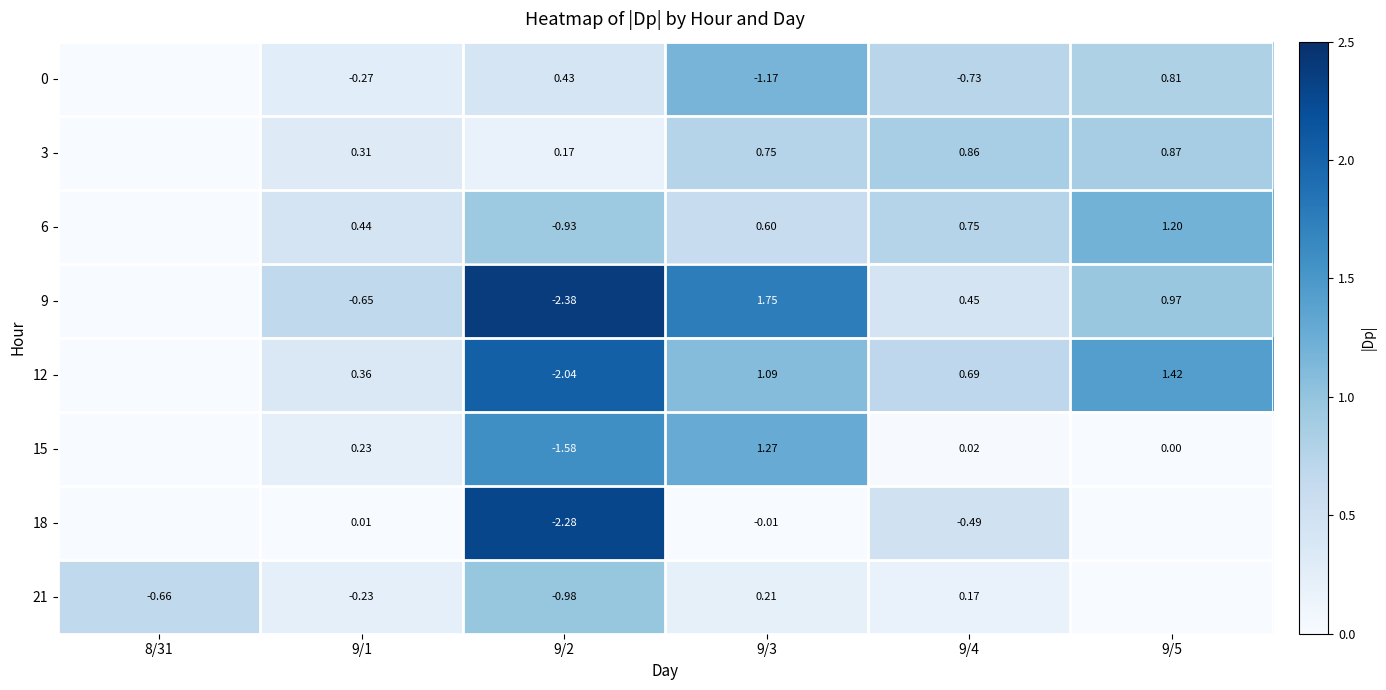

Is the value of 3 at 9/2 greater than the value of 12 at 9/3?

No